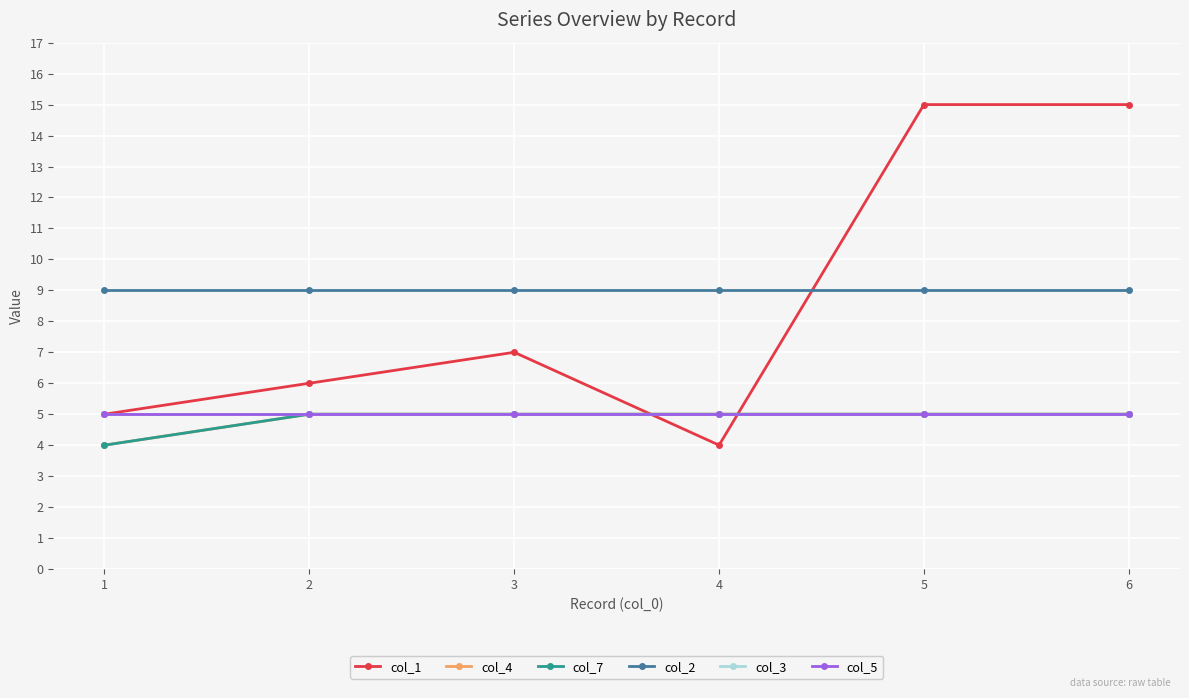

The col_1 series shows 7 at 3. True or false?

True